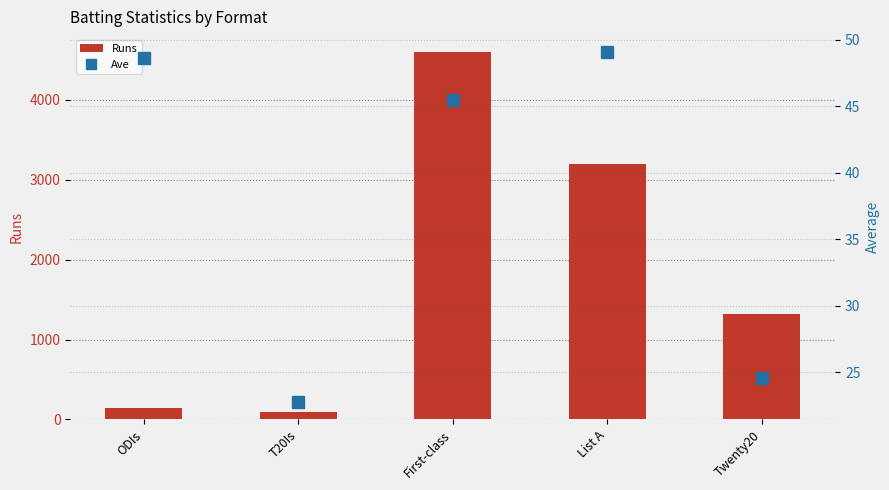

How many groups of bars are there?

5